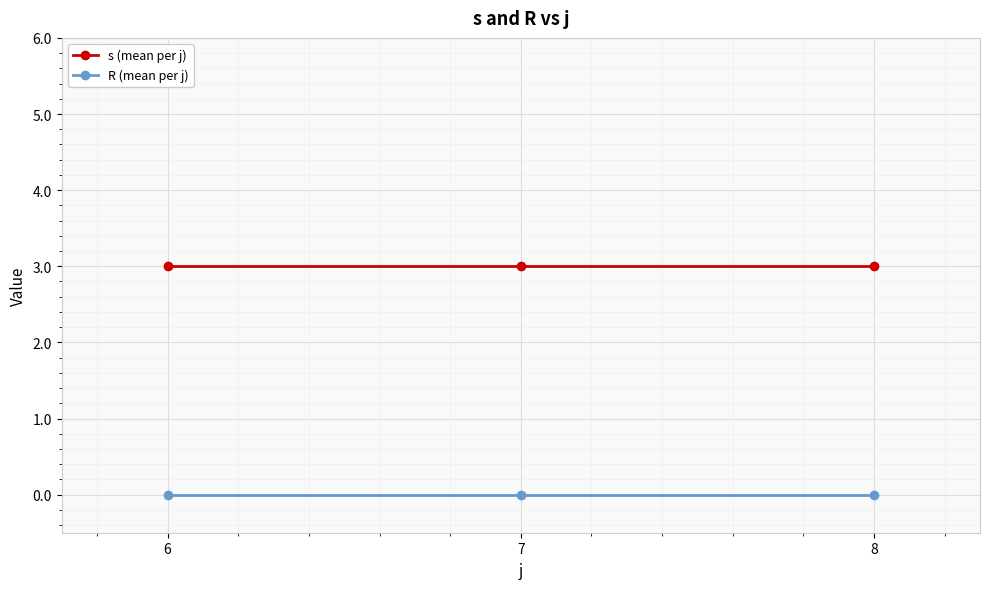

What is the total value across all series at 7?

3